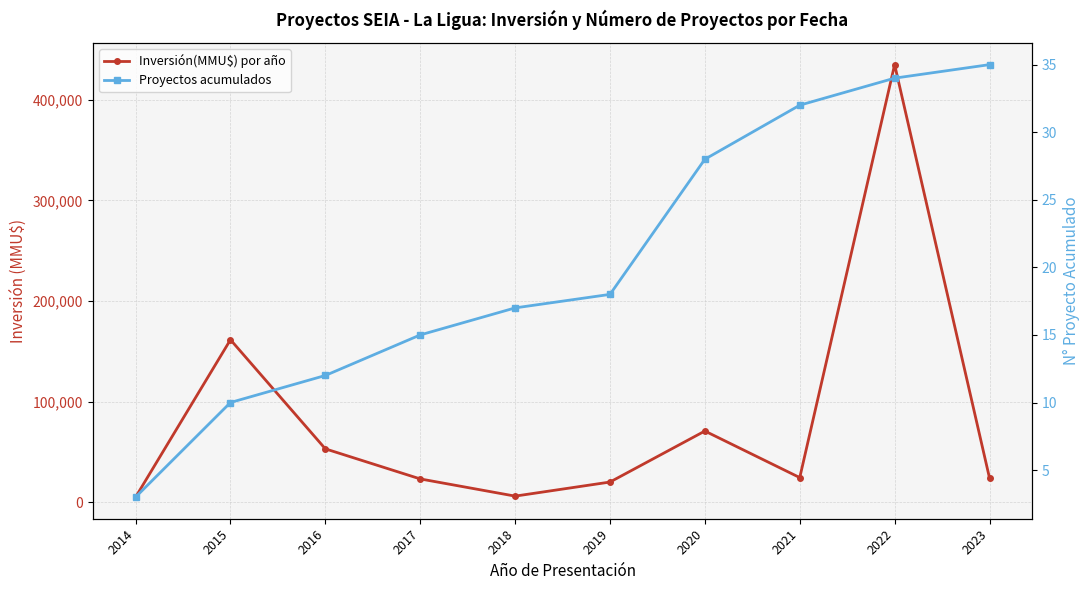

True or false: Proyectos acumulados has more than 2 points higher than both neighbors.

False